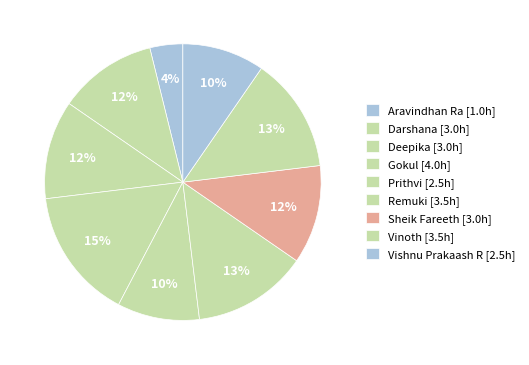

How many segments does this pie chart have?

9